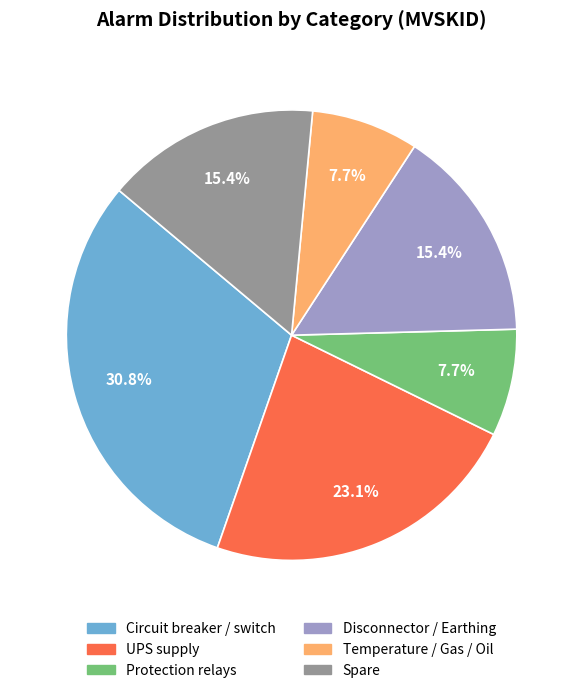

Which has a higher value, Protection relays or Disconnector / Earthing?

Disconnector / Earthing